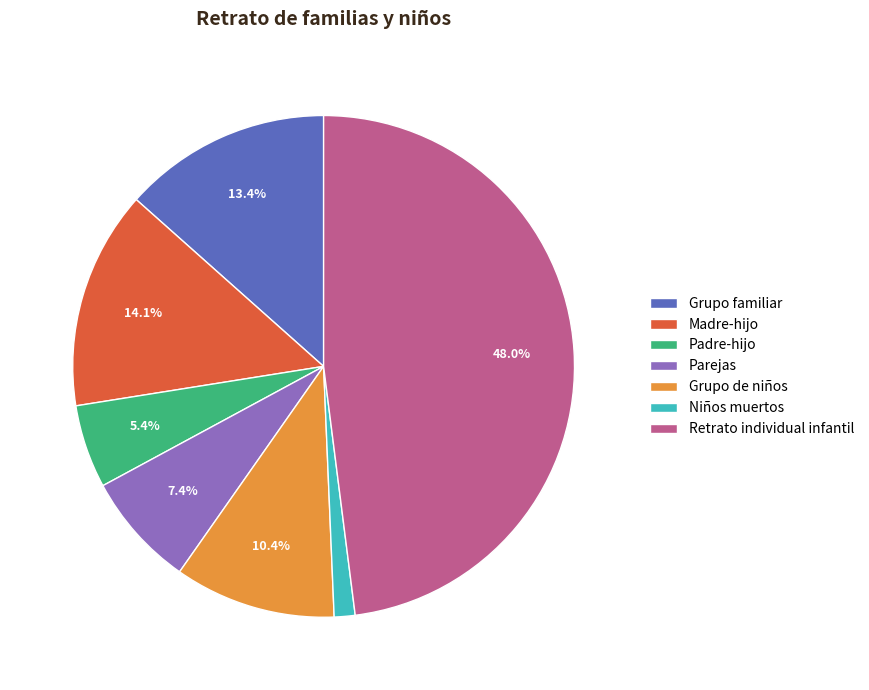

Combined, what portion of the pie is Grupo familiar and Retrato individual infantil?

61.4%